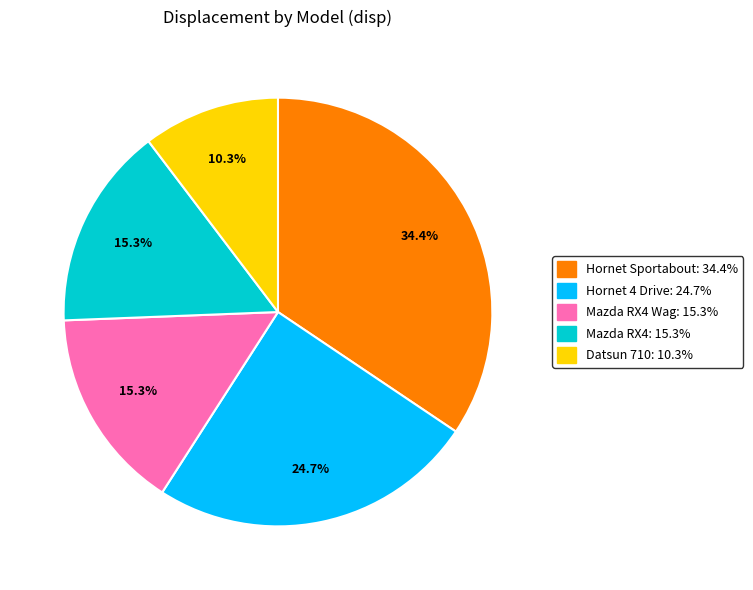

What is the ratio of the value at Mazda RX4 Wag: 15.3% to the value at Hornet 4 Drive: 24.7%?

0.6